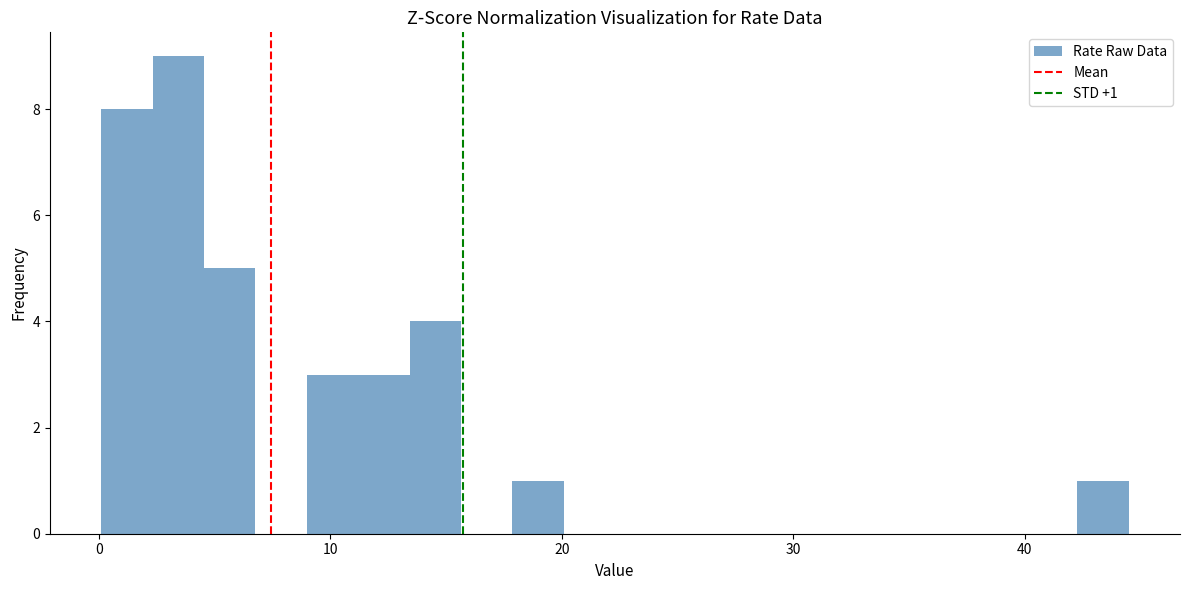

Read against the x-axis, roughly where is the centre of the tallest bar?

3